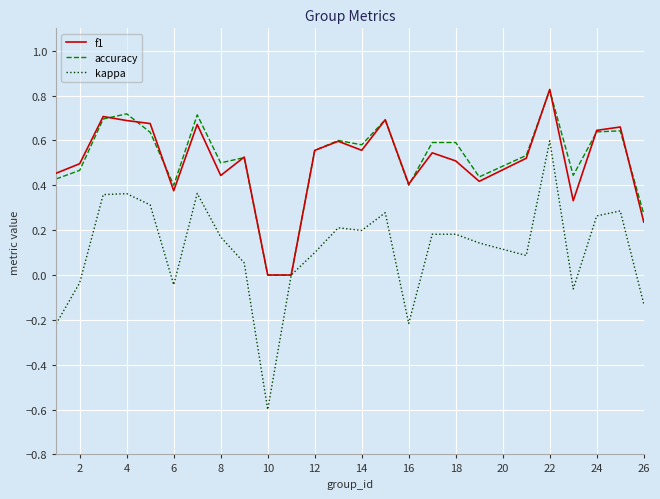

What is the minimum value shown in the chart?

-0.6